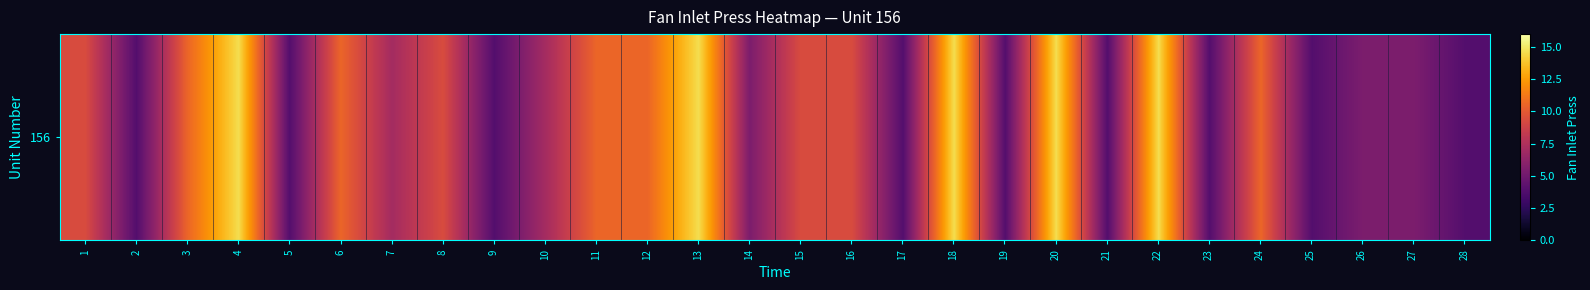

The chart shows a value of 3.5 at 7. True or false?

False